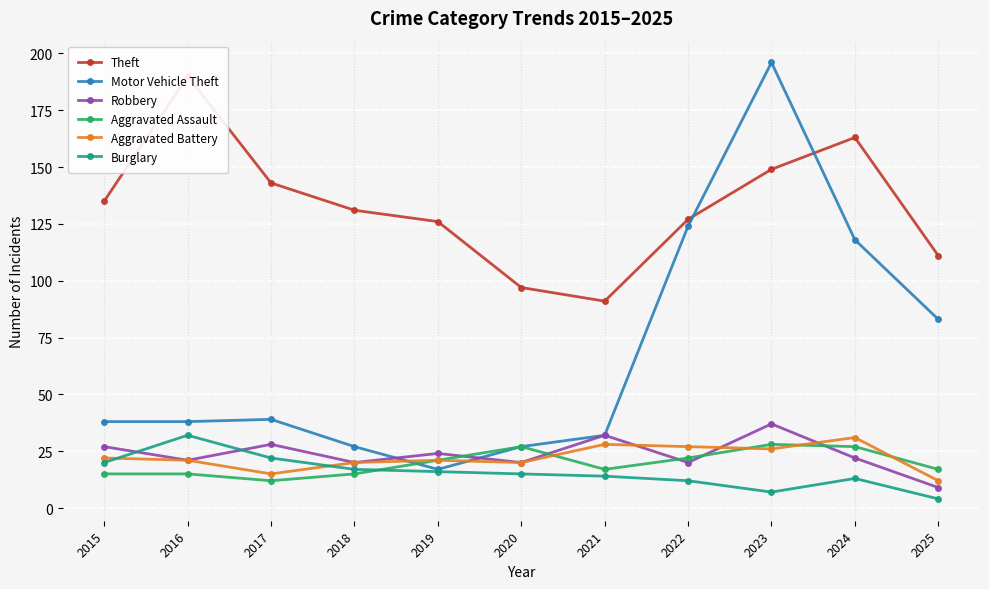

Where do Aggravated Assault and Burglary first cross each other?

2018 and 2019